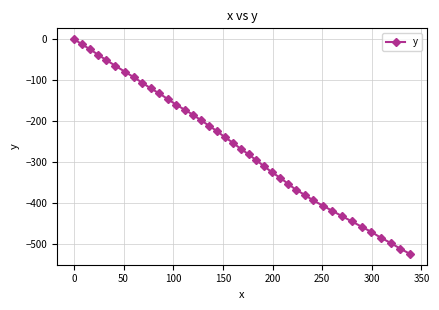

True or false: there are more than 2 points higher than both neighbors.

False